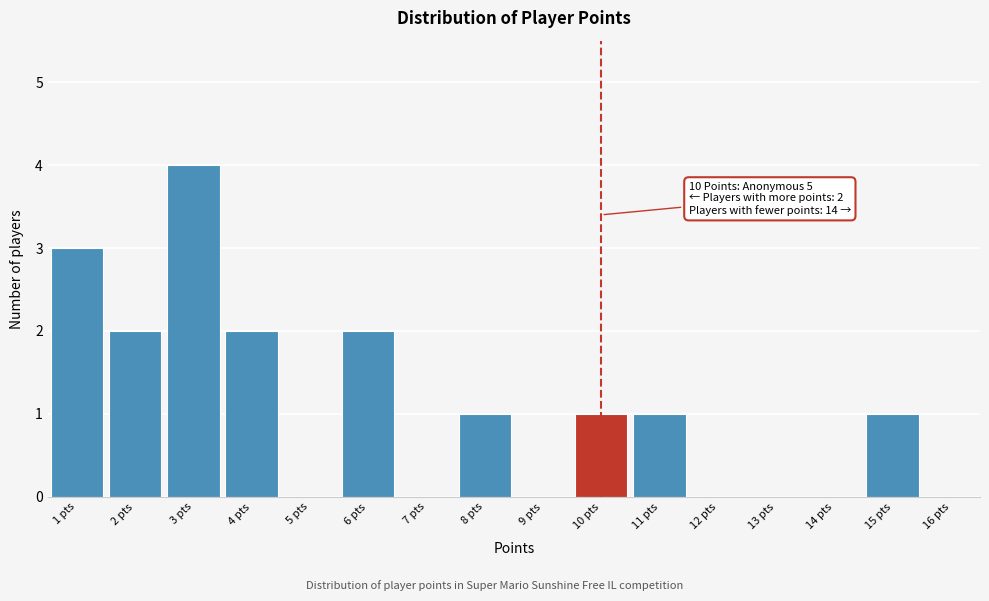

Reading right to left, transcribe all the data shown in this chart.

15 pts=1	14 pts=0	13 pts=0	12 pts=0	11 pts=1	10 pts=1	9 pts=0	8 pts=1	7 pts=0	6 pts=2	5 pts=0	4 pts=2	3 pts=4	2 pts=2	1 pts=3